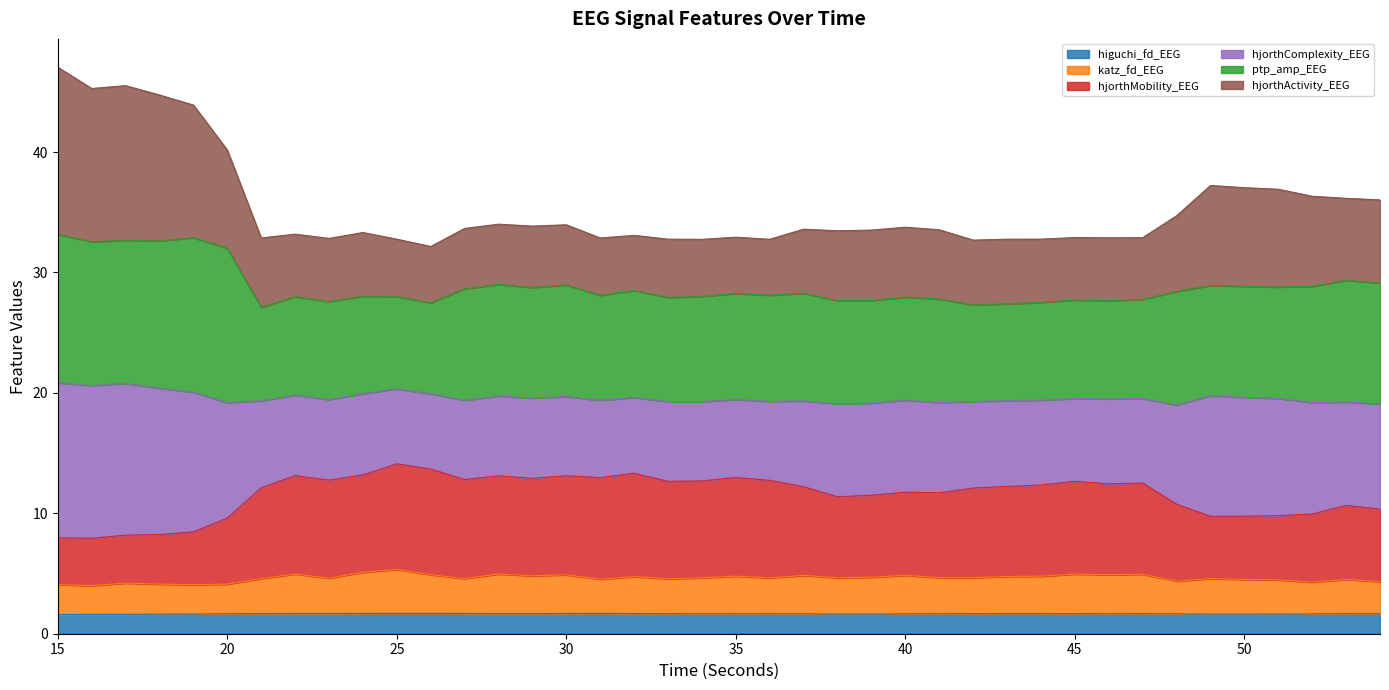

What is the smallest value displayed?

1.6